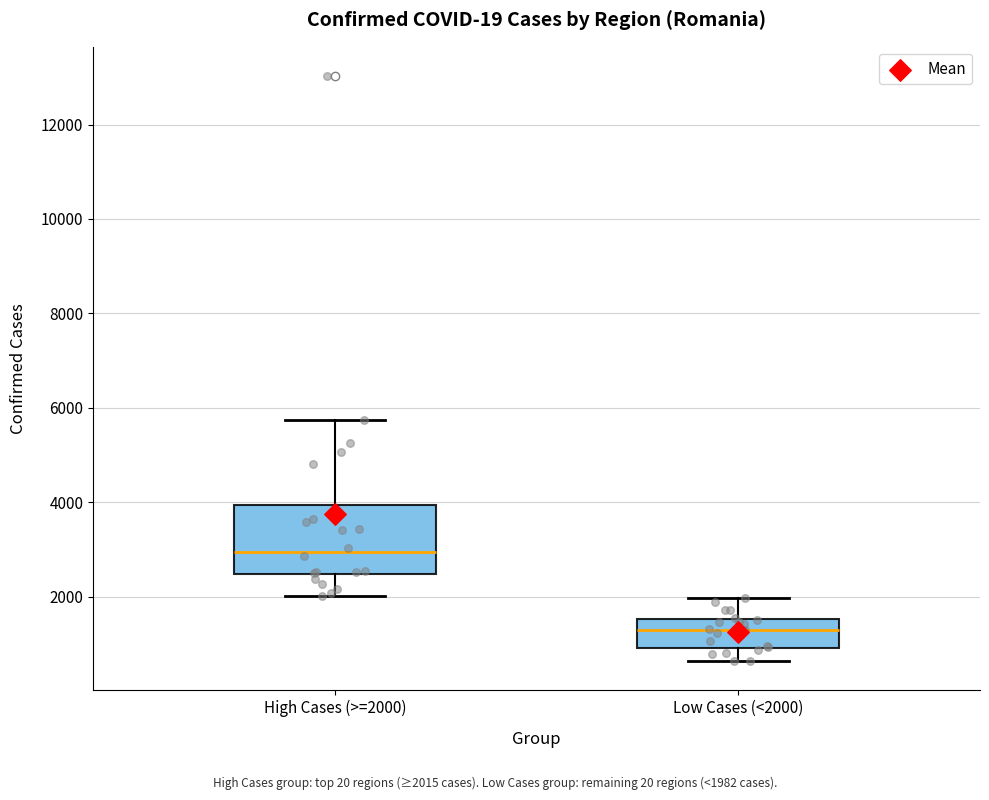

Reading left to right, transcribe this box plot: for each box, give where its median line is, the range the box spans, and where its two whiskers end, as read against the y-axis. The values are not printed on the chart, so give them approximately, as read against the axis.

High Cases (>=2000): median 3000, box 2400 to 4000, whiskers 2000 to 5800
Low Cases (<2000): median 1200, box 1000 to 1600, whiskers 600 to 2000